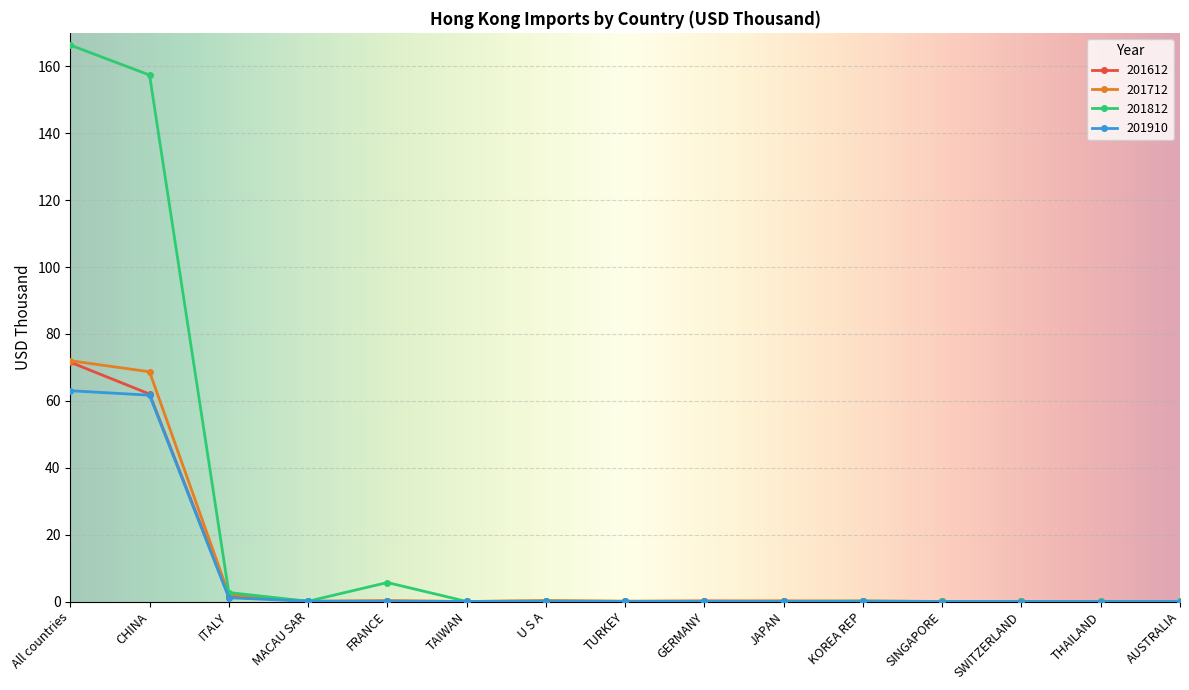

Which series has the largest total across all categories?

201812